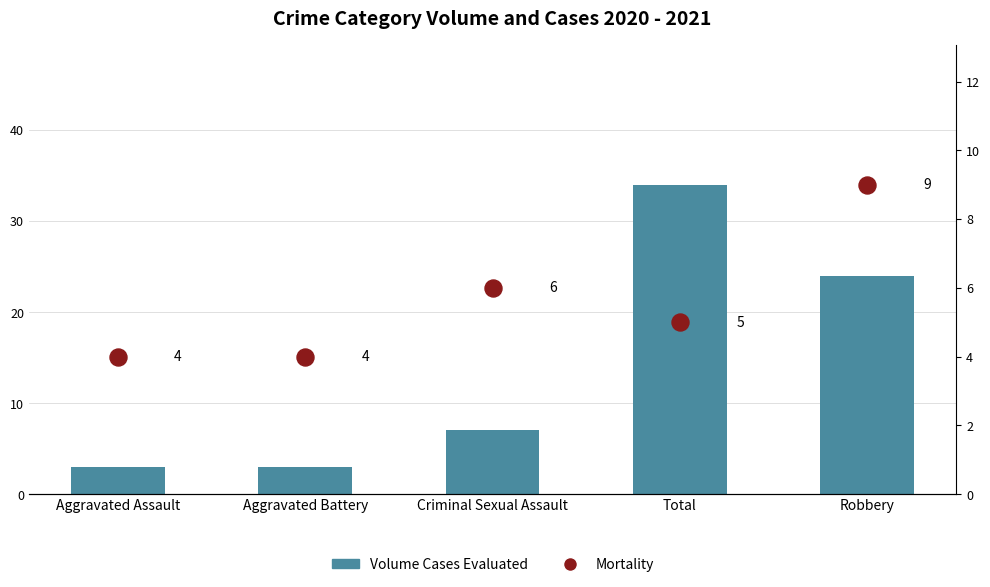

Which series reaches the maximum Y coordinate?

Volume Cases Evaluated